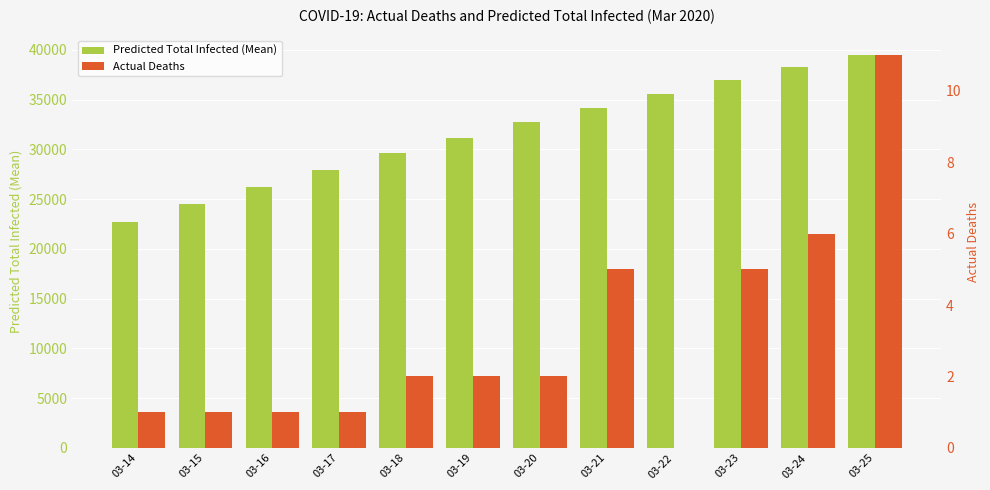

The Actual Deaths series shows 3 at 03-18. True or false?

False